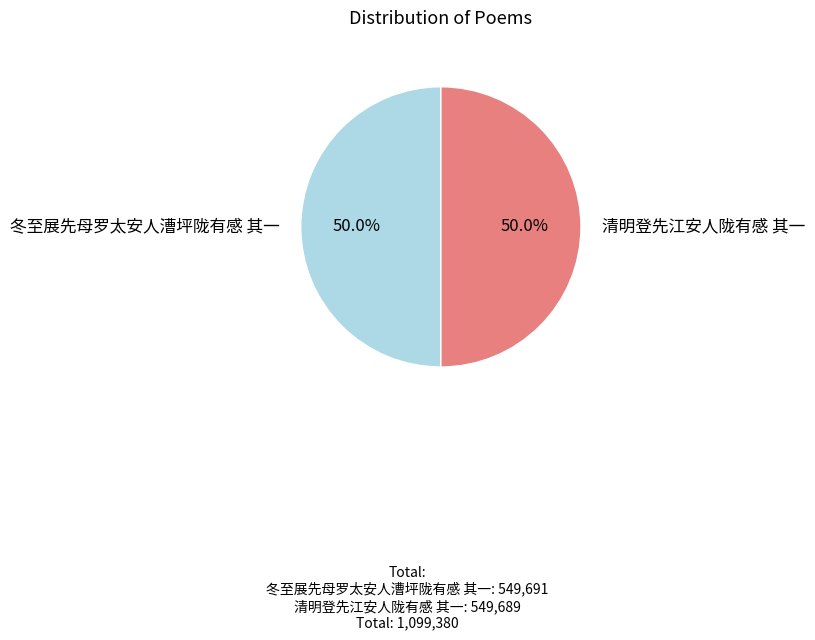

Combined, do 冬至展先母罗太安人漕坪陇有感 其一 and 清明登先江安人陇有感 其一 account for over 50%?

Yes